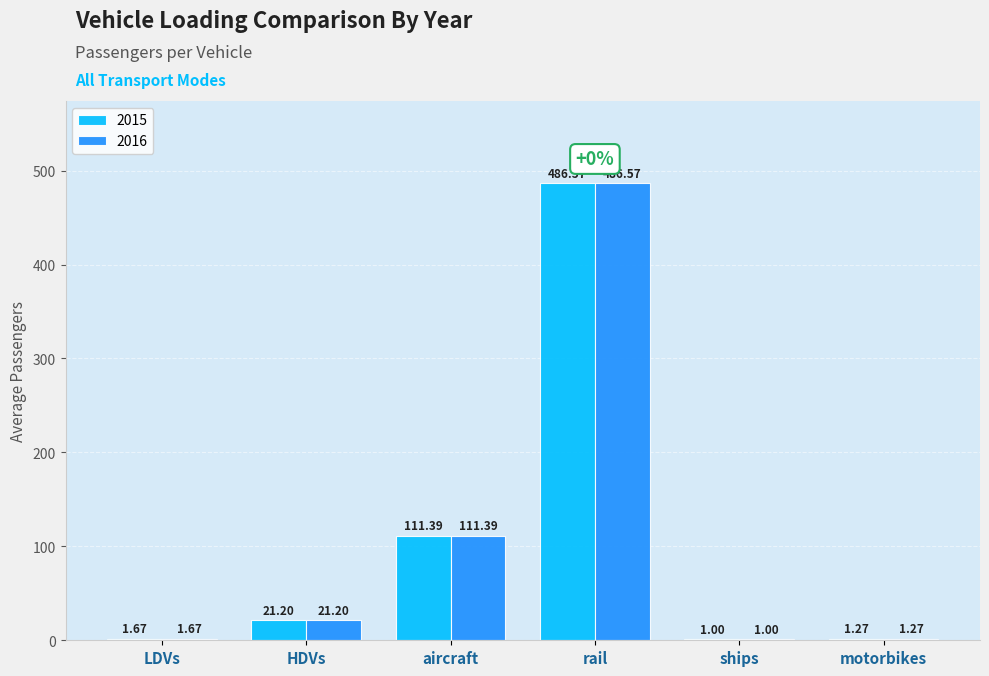

Is the value of 2015 at motorbikes greater than the value of 2016 at LDVs?

No